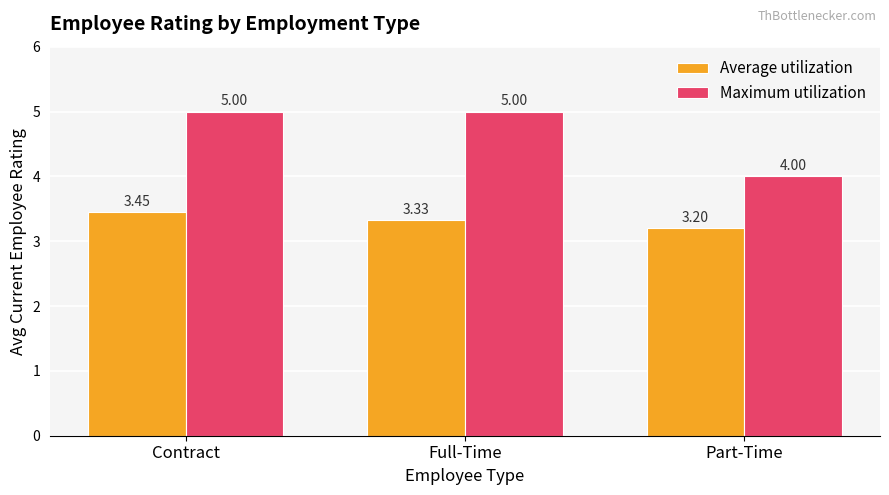

Which series has the largest range (max minus min)?

Maximum utilization